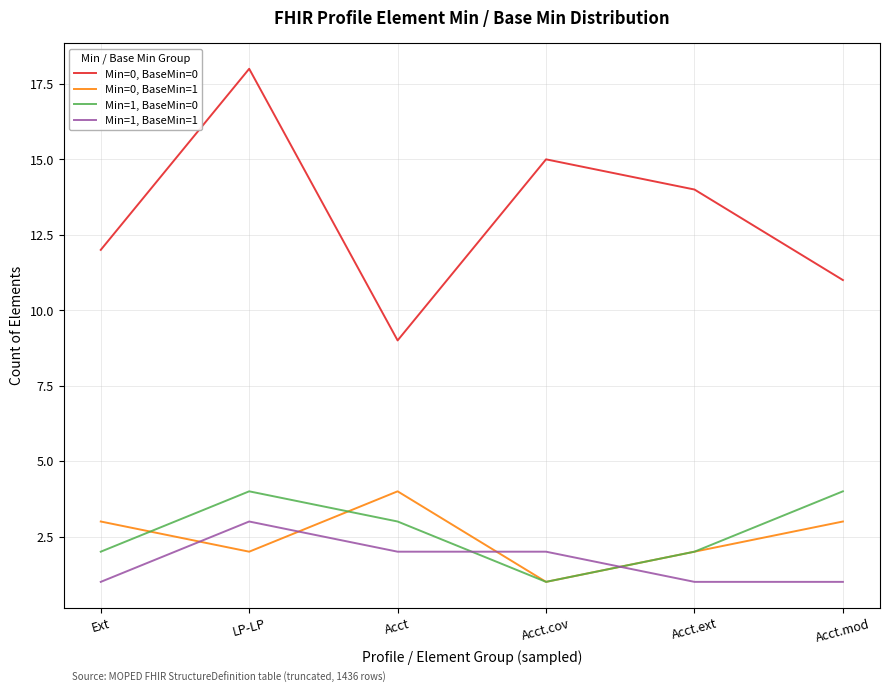

At how many categories does at least one series exceed 13?

3